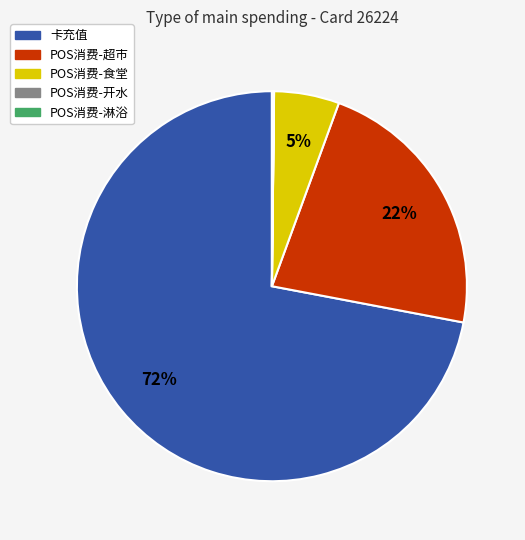

Which slice is the largest?

卡充值